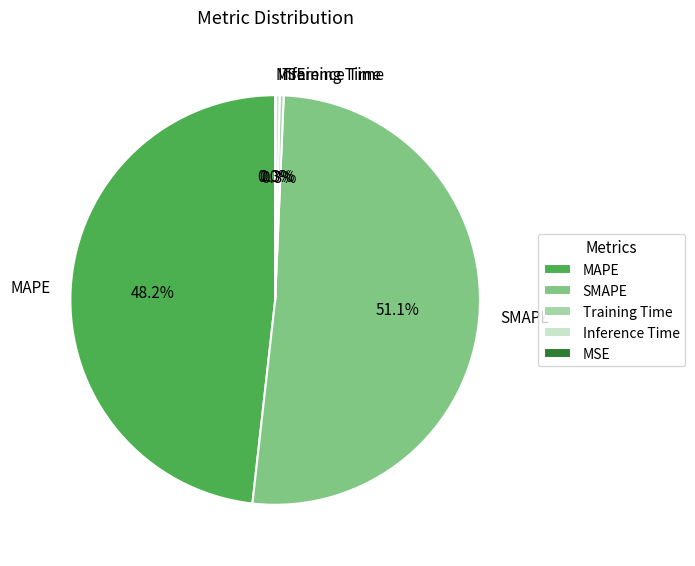

To the nearest percent, what is the combined percentage of SMAPE and MAPE?

99%